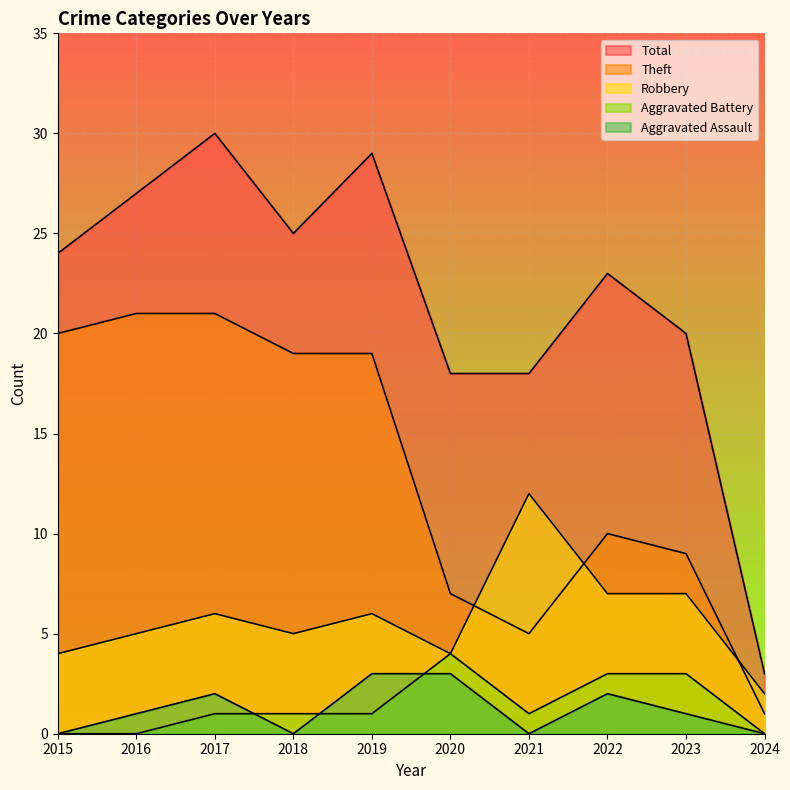

True or false: Aggravated Assault has a value of 2 at 2022.

True